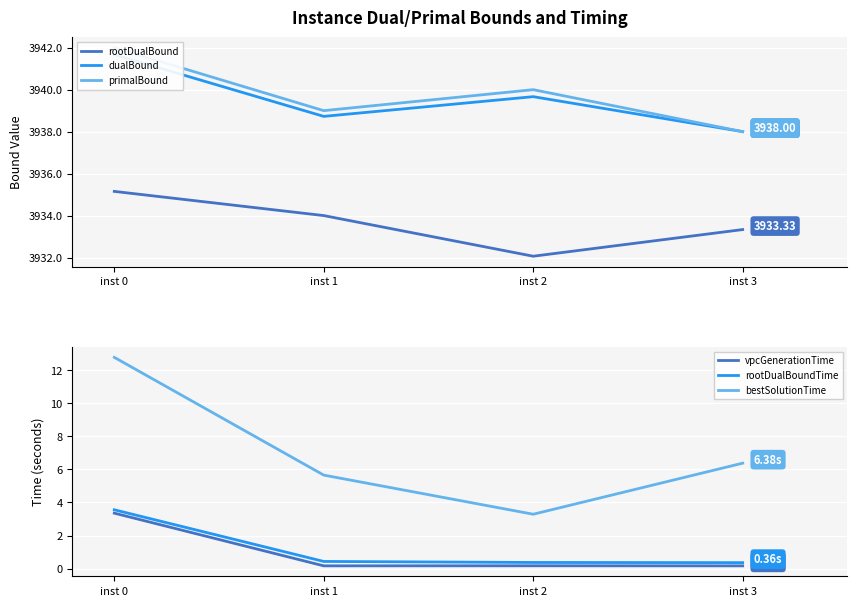

Reading left to right, list all the values displayed in this chart.

rootDualBound: 3935.2	3934.0	3932.1	3933.3
dualBound: 3941.7	3938.7	3939.7	3938.0
primalBound: 3942.0	3939.0	3940.0	3938.0
vpcGenerationTime: 3.4	0.2	0.2	0.2
rootDualBoundTime: 3.6	0.4	0.4	0.4
bestSolutionTime: 12.8	5.7	3.3	6.4